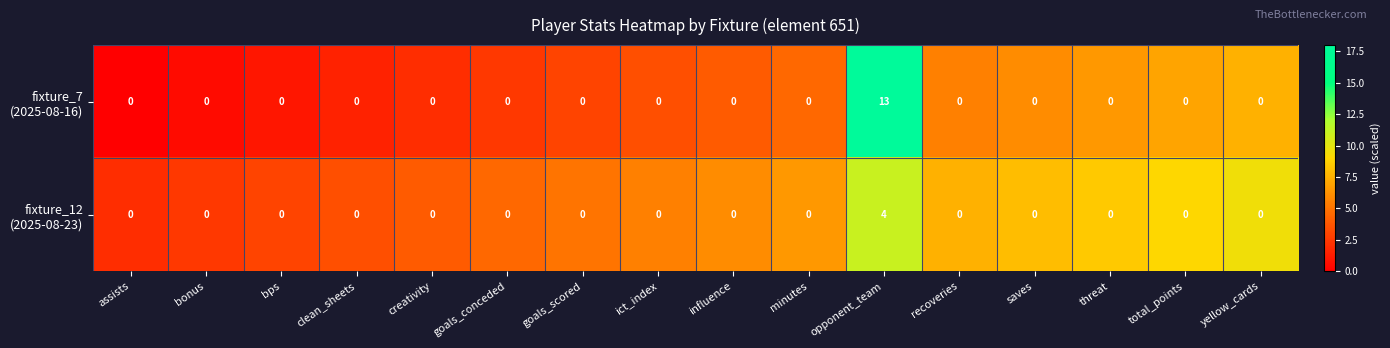

At which category does the chart reach its peak across all series?

opponent_team